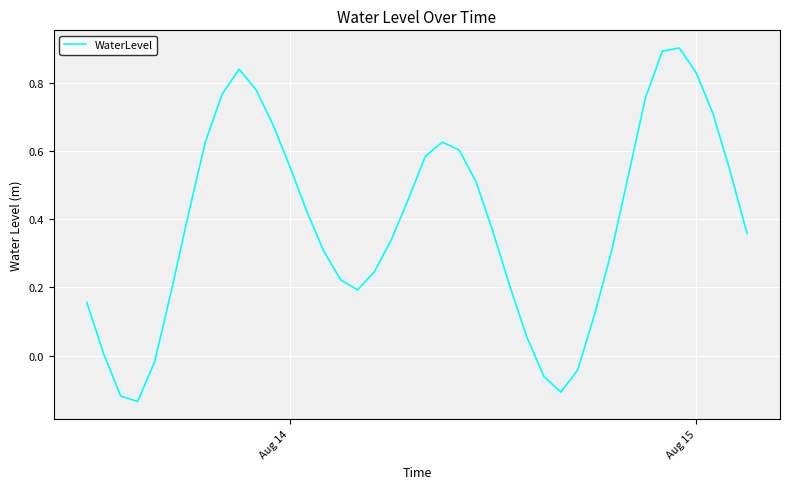

What is the maximum value shown in the chart?

0.9